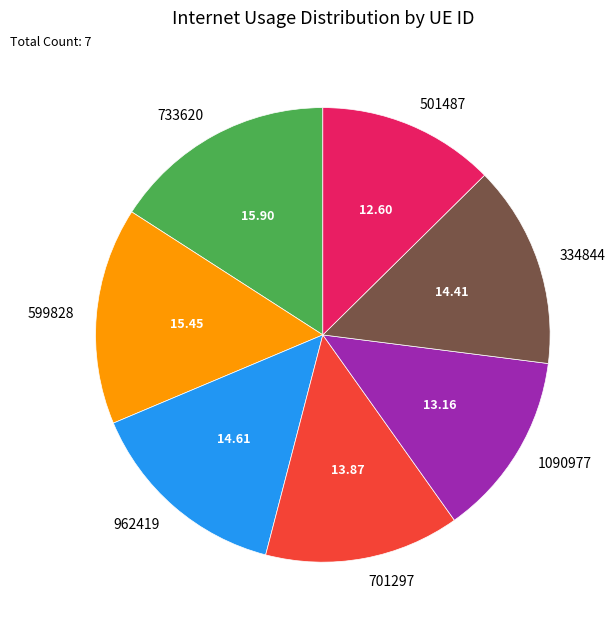

Between 701297 and 962419, which is larger?

962419